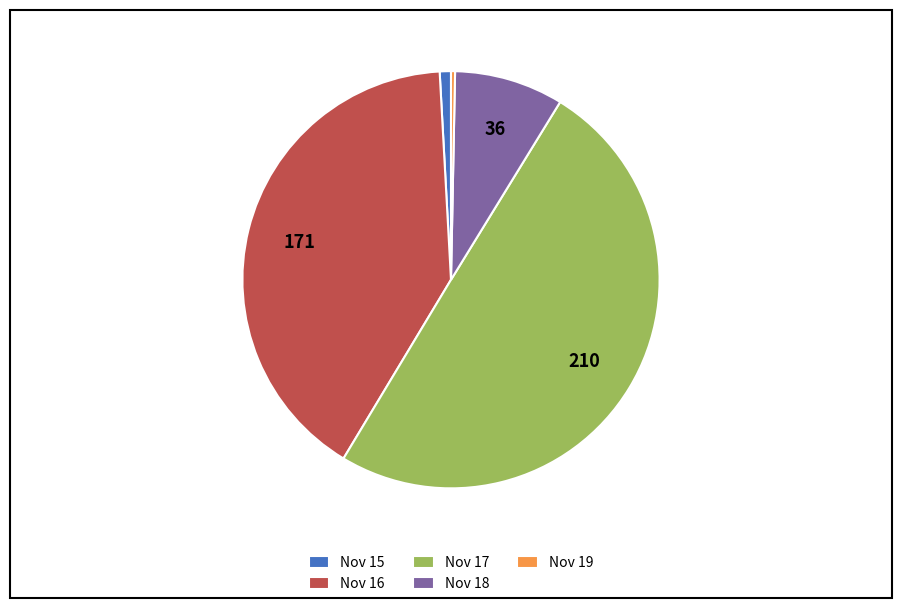

Rank the categories by value from lowest to highest.

Nov 19, Nov 15, Nov 18, Nov 16, Nov 17